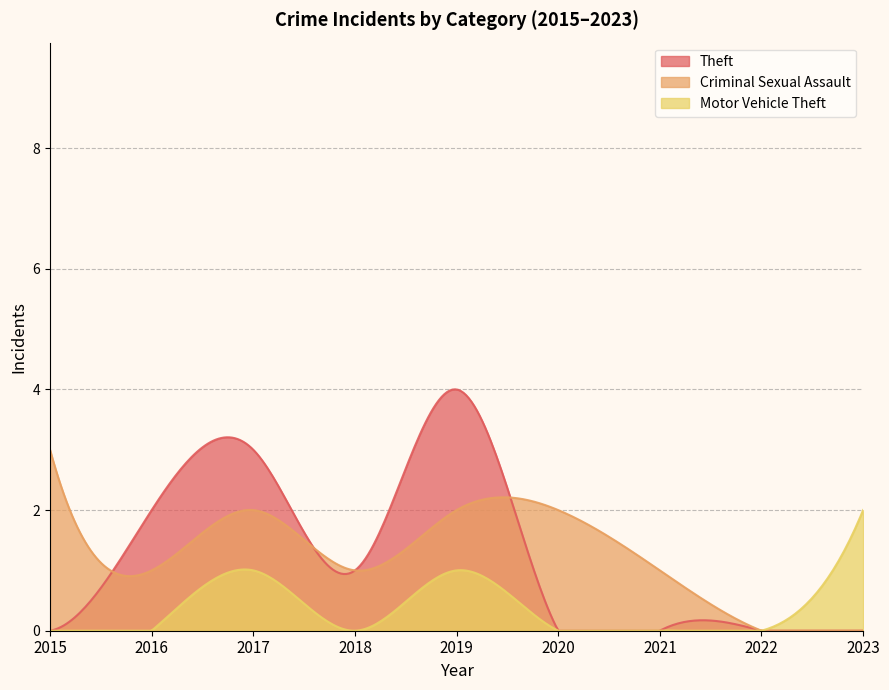

What is the total value across all series at 2015?

3.0